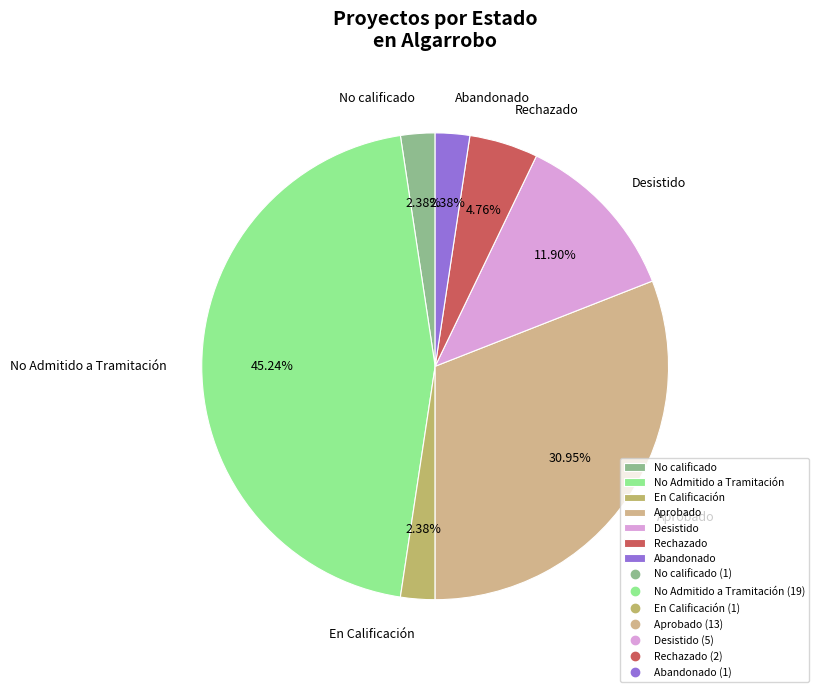

Between No Admitido a Tramitación and Aprobado, which is larger?

No Admitido a Tramitación